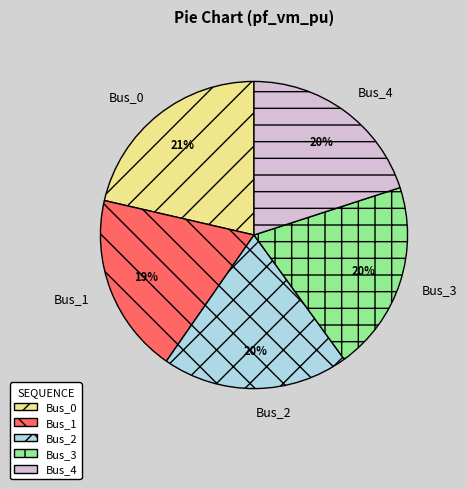

To the nearest percent, what is the average slice percentage?

20%